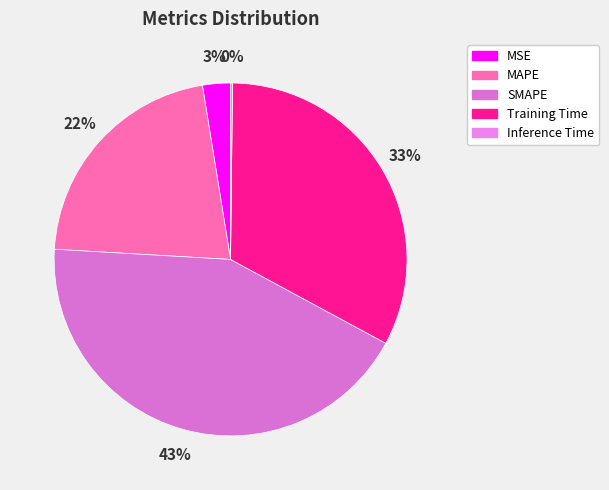

Which category has the smallest portion of the pie?

Inference Time